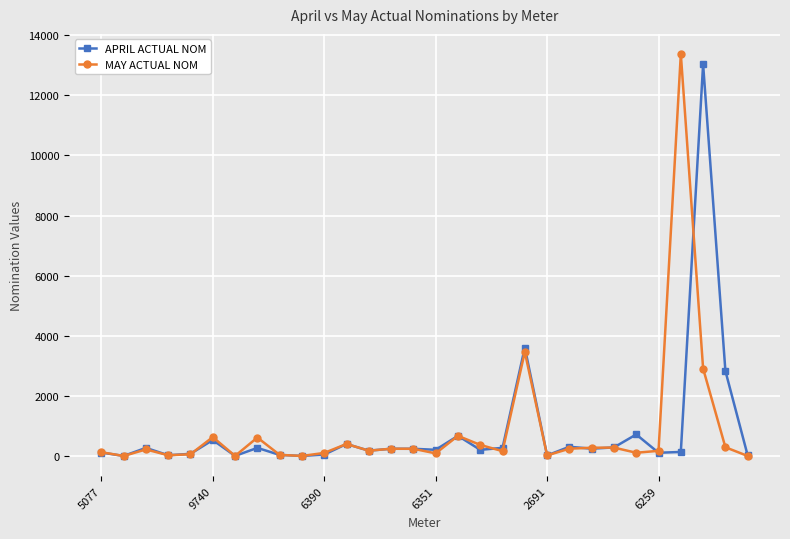

True or false: APRIL ACTUAL NOM has more than 0 points higher than both neighbors.

True